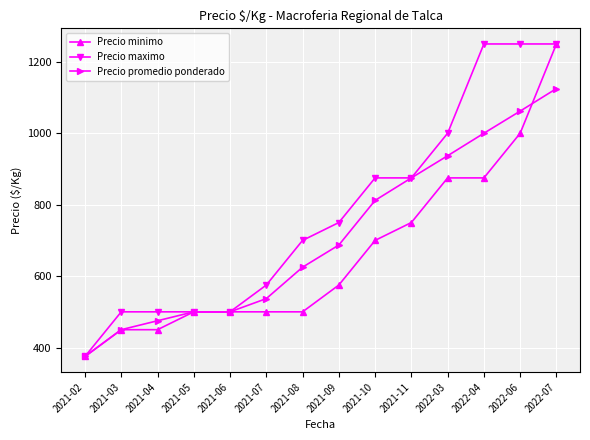

What is the label of the 8th point from the left?

2021-09